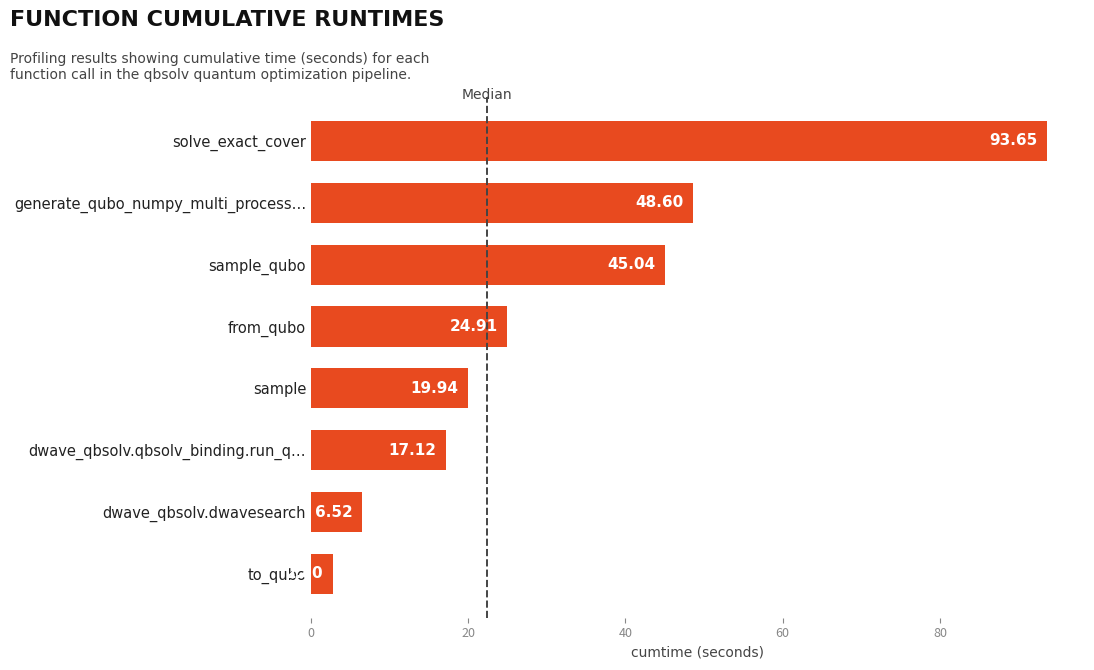

Between sample_qubo and generate_qubo_numpy_multi_process…, which is larger?

generate_qubo_numpy_multi_process…